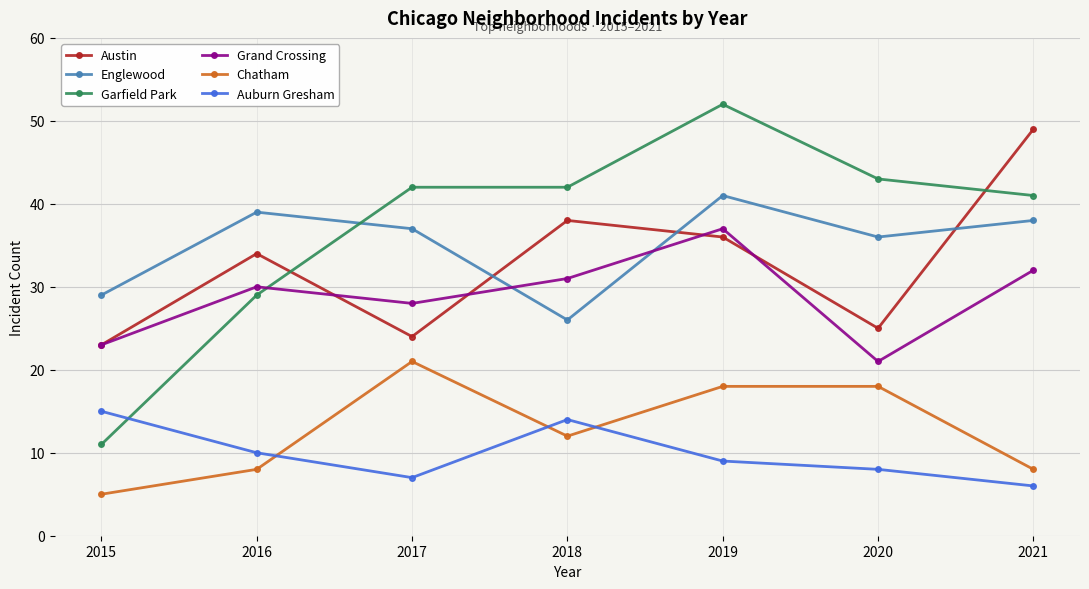

At how many categories does at least one series exceed 9?

7